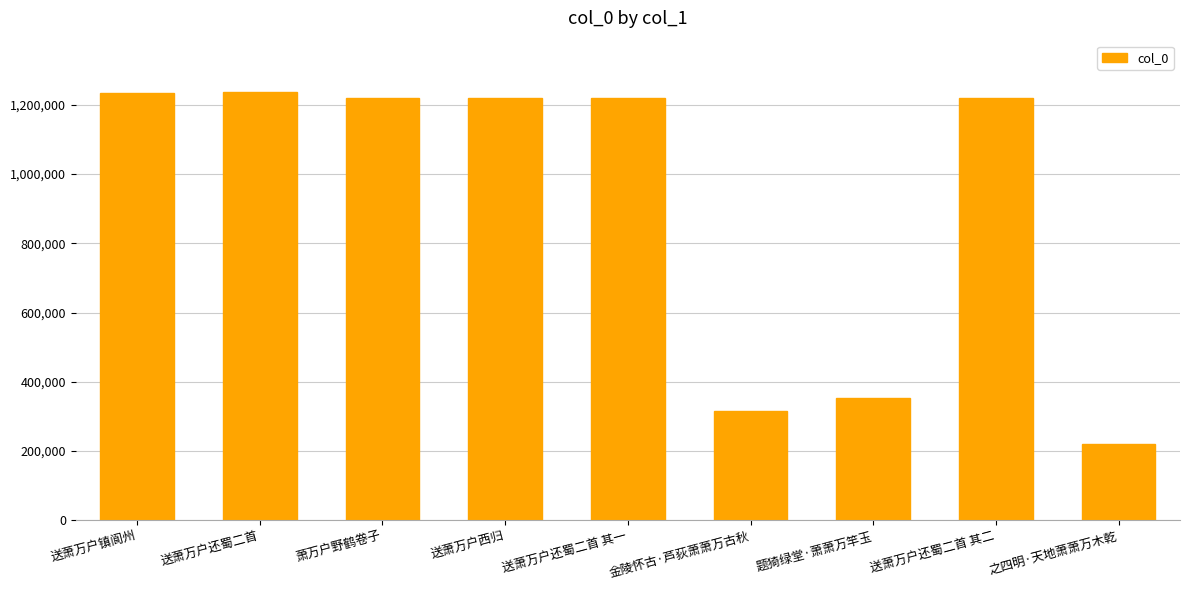

What is the difference between the values at 送萧万户还蜀二首 其二 and 金陵怀古·芦荻萧萧万古秋?

904721